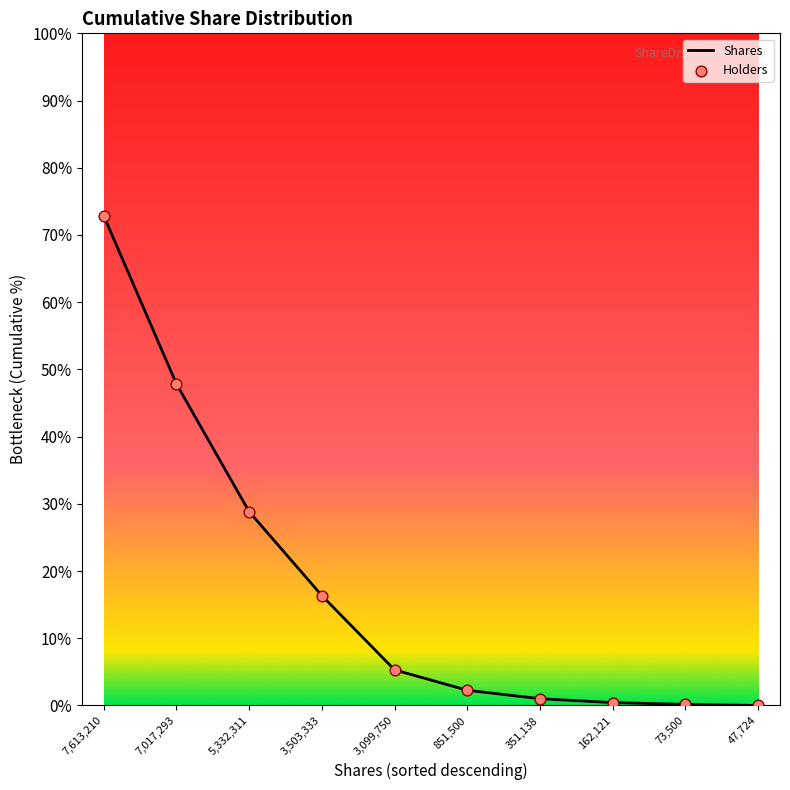

What position from the right is 851,500?

5